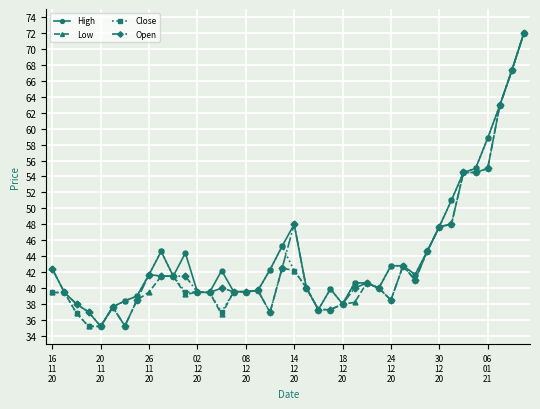

True or false: High has more than 0 interior local peaks.

True